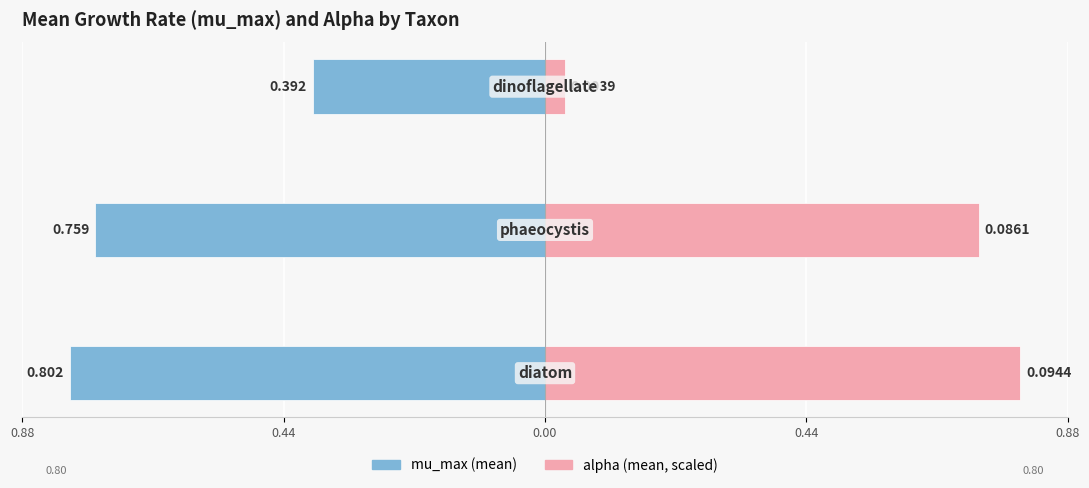

The mu_max (mean) series shows -0.5 at 0.00. True or false?

False